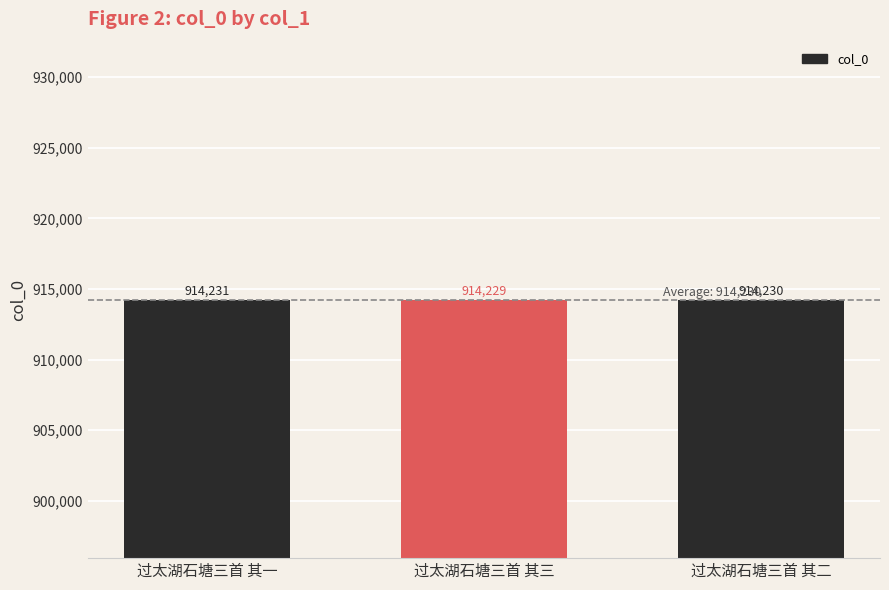

What is the approximate value at 过太湖石塘三首 其三?

914229